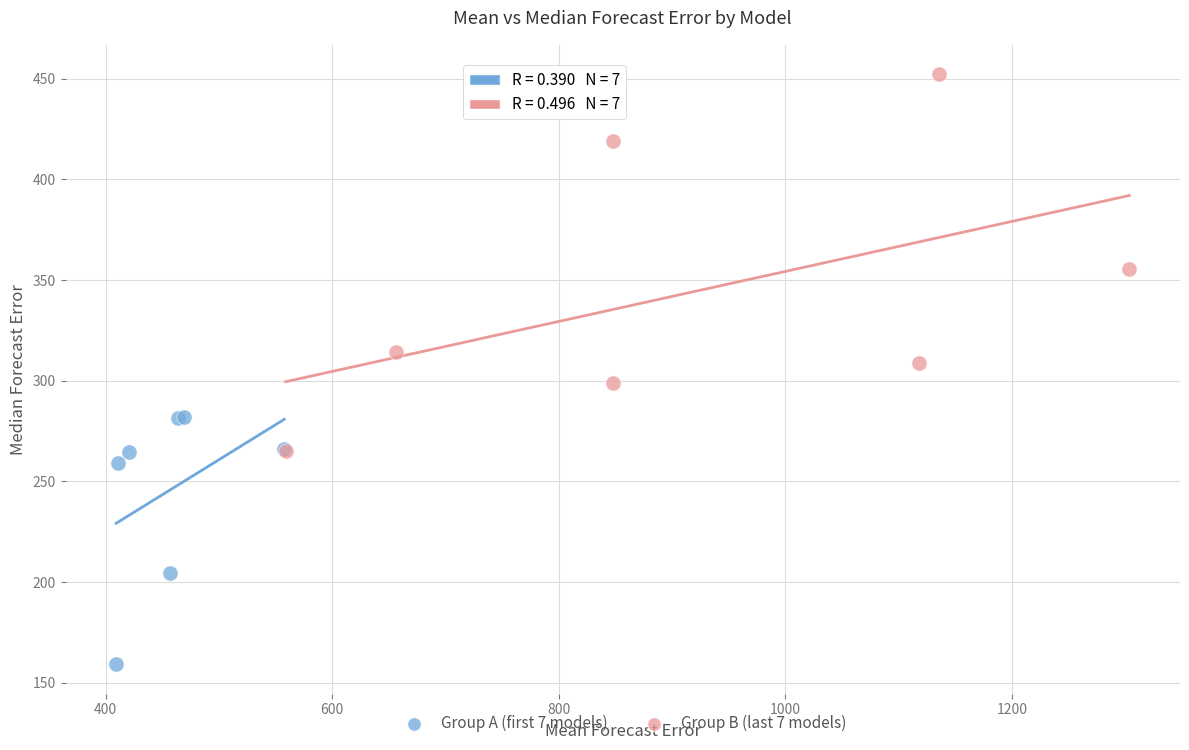

Which series contains the highest Y value?

Group B (last 7 models)